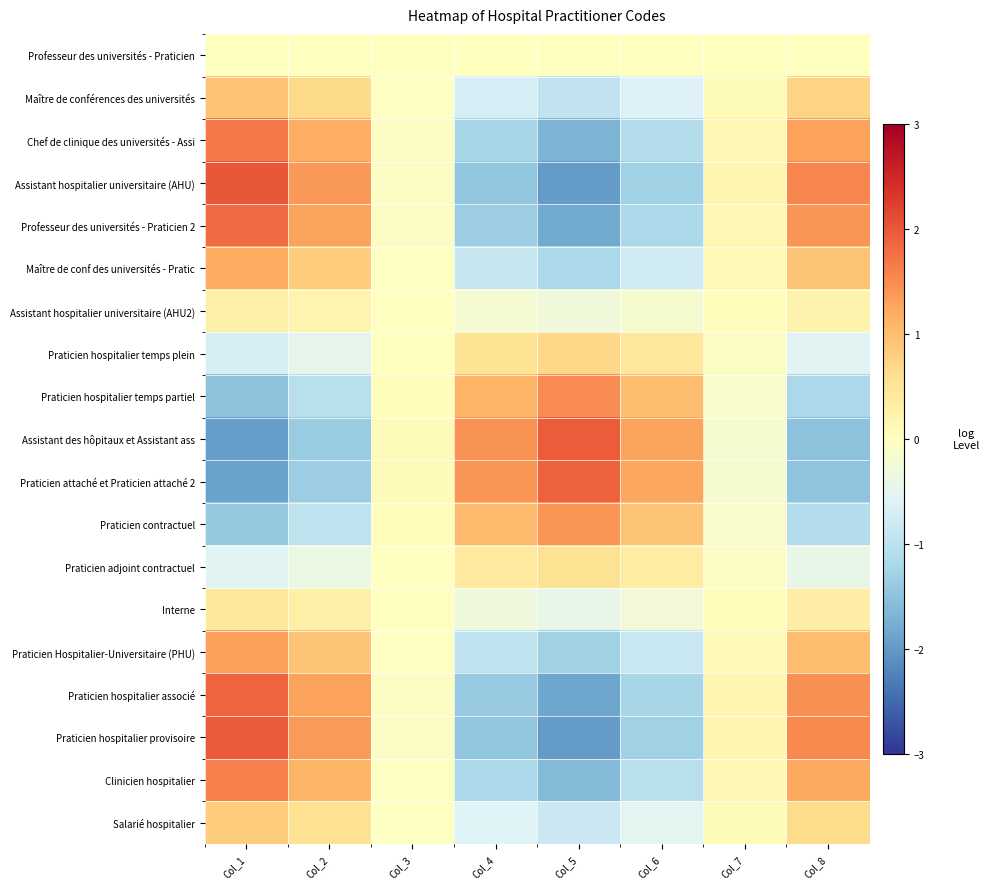

At how many categories does at least one series exceed -1?

8